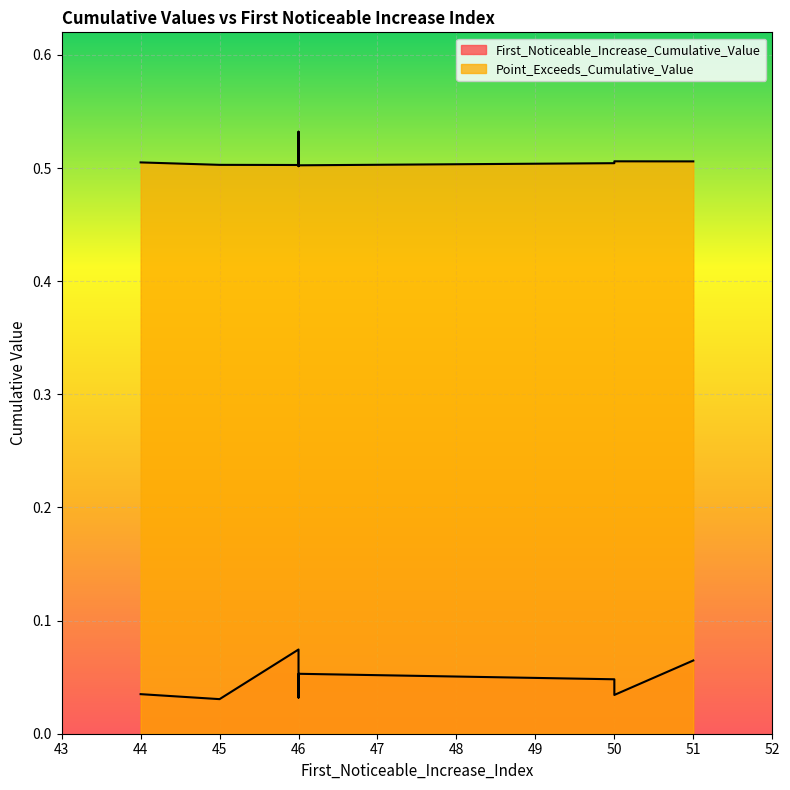

What is the sum of all First_Noticeable_Increase_Cumulative_Value values?

0.5